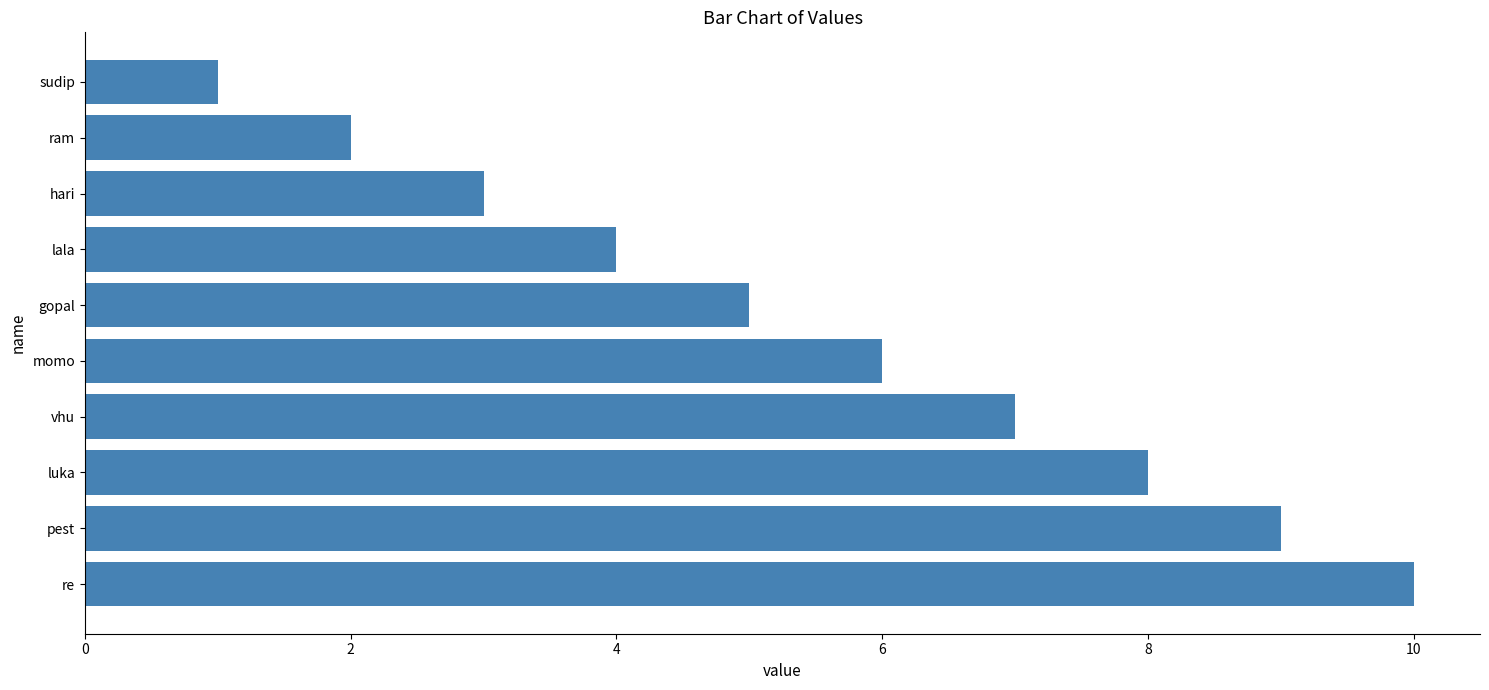

Count the values in the range 3 to 8.

6